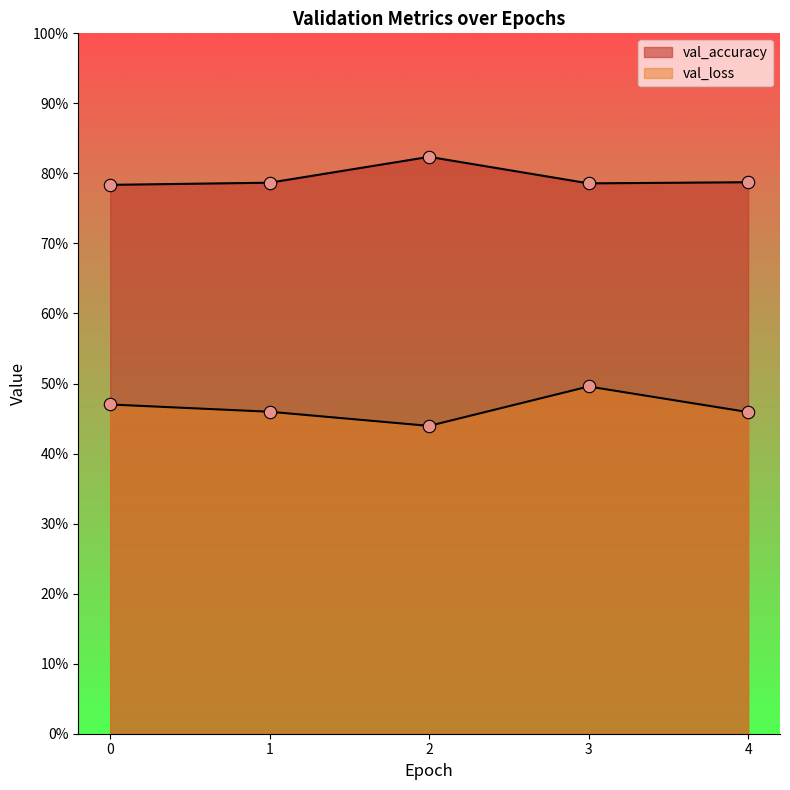

Which series has the largest Y range (max minus min)?

val_loss